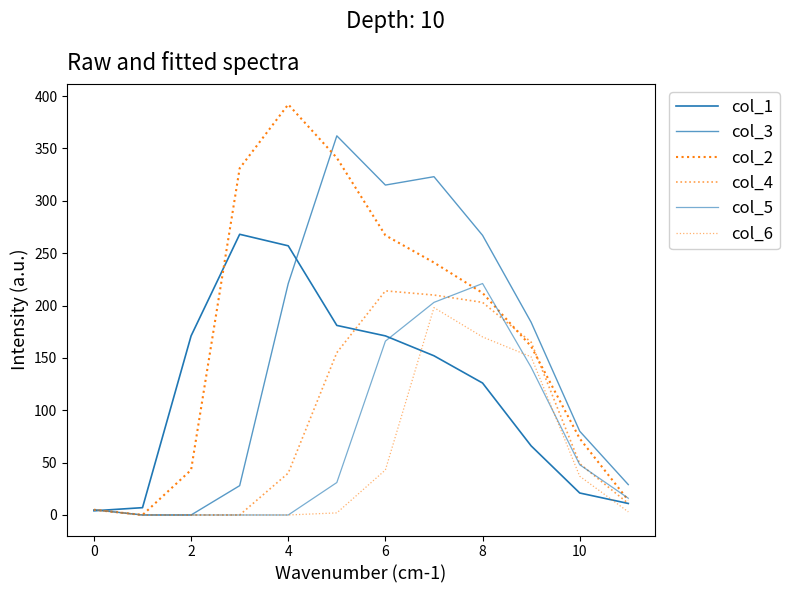

How many series are shown in this chart?

6